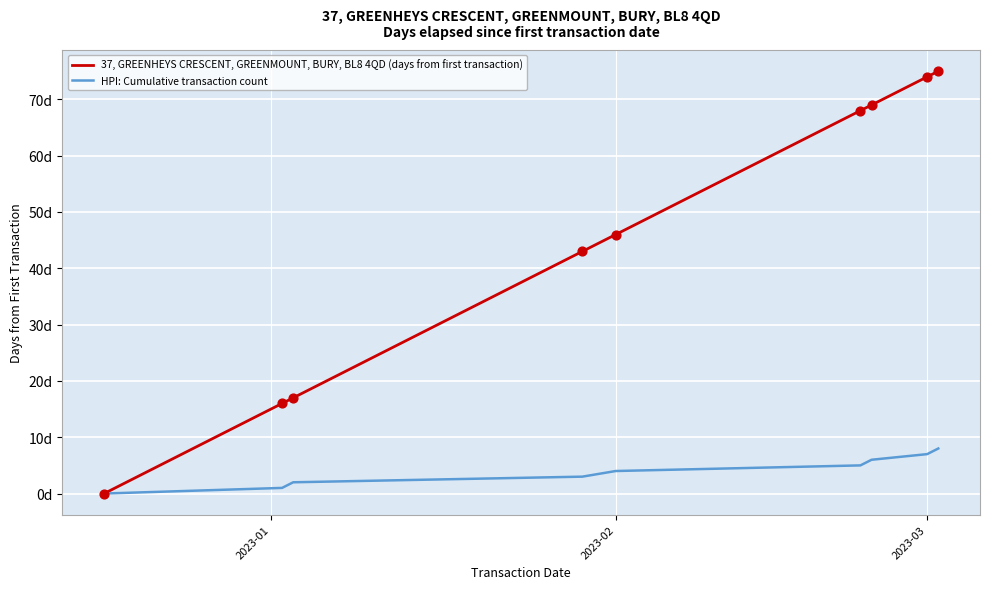

Which series has the largest total across all categories?

37, GREENHEYS CRESCENT, GREENMOUNT, BURY, BL8 4QD (days from first transaction)